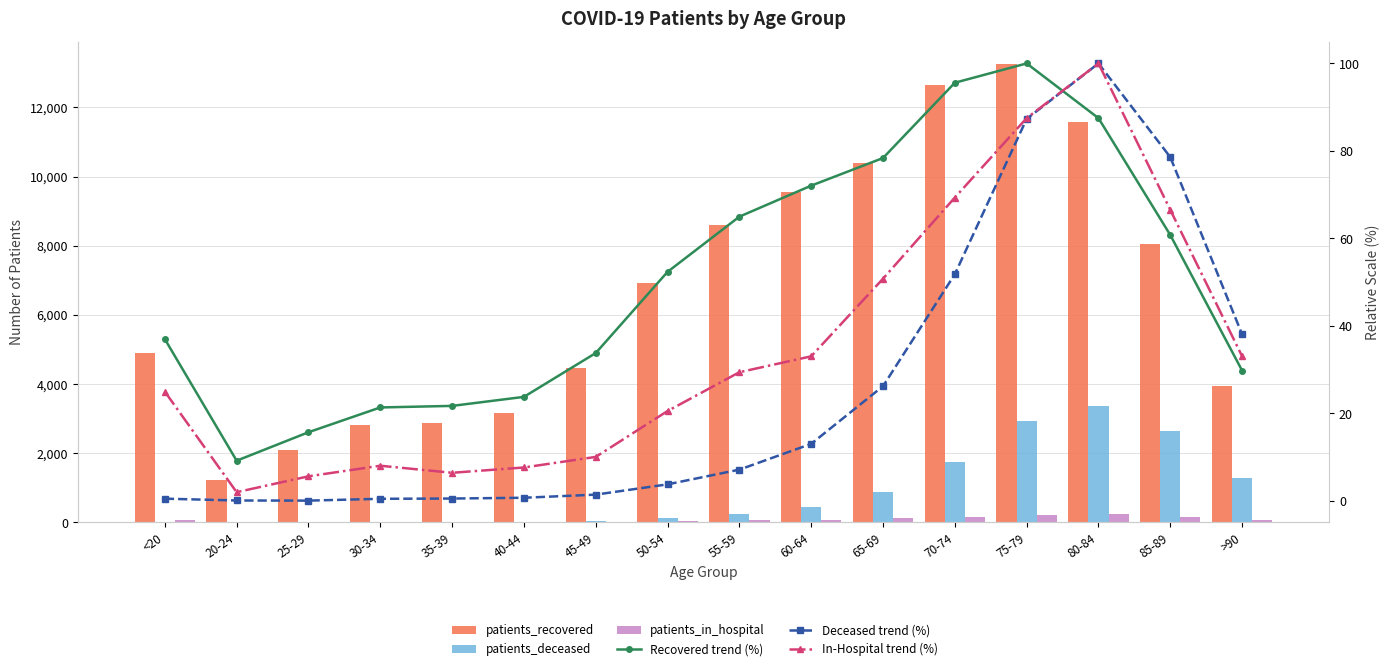

Reading left to right, list all the values displayed in this chart.

patients_recovered: <20=4899.0	20-24=1220.0	25-29=2081.0	30-34=2831.0	35-39=2878.0	40-44=3151.0	45-49=4477.0	50-54=6934.0	55-59=8604.0	60-64=9542.0	65-69=10378.0	70-74=12656.0	75-79=13240.0	80-84=11584.0	85-89=8048.0	>90=3946.0
patients_deceased: <20=18.0	20-24=4.0	25-29=3.0	30-34=17.0	35-39=19.0	40-44=25.0	45-49=49.0	50-54=128.0	55-59=241.0	60-64=439.0	65-69=882.0	70-74=1742.0	75-79=2935.0	80-84=3361.0	85-89=2641.0	>90=1280.0
patients_in_hospital: <20=62.0	20-24=5.0	25-29=14.0	30-34=20.0	35-39=16.0	40-44=19.0	45-49=25.0	50-54=51.0	55-59=73.0	60-64=82.0	65-69=126.0	70-74=172.0	75-79=217.0	80-84=248.0	85-89=165.0	>90=82.0
Recovered trend (%): <20=37.0	20-24=9.2	25-29=15.7	30-34=21.4	35-39=21.7	40-44=23.8	45-49=33.8	50-54=52.4	55-59=65.0	60-64=72.1	65-69=78.4	70-74=95.6	75-79=100.0	80-84=87.5	85-89=60.8	>90=29.8
Deceased trend (%): <20=0.5	20-24=0.1	25-29=0.1	30-34=0.5	35-39=0.6	40-44=0.7	45-49=1.5	50-54=3.8	55-59=7.2	60-64=13.1	65-69=26.2	70-74=51.8	75-79=87.3	80-84=100.0	85-89=78.6	>90=38.1
In-Hospital trend (%): <20=25.0	20-24=2.0	25-29=5.6	30-34=8.1	35-39=6.5	40-44=7.7	45-49=10.1	50-54=20.6	55-59=29.4	60-64=33.1	65-69=50.8	70-74=69.4	75-79=87.5	80-84=100.0	85-89=66.5	>90=33.1